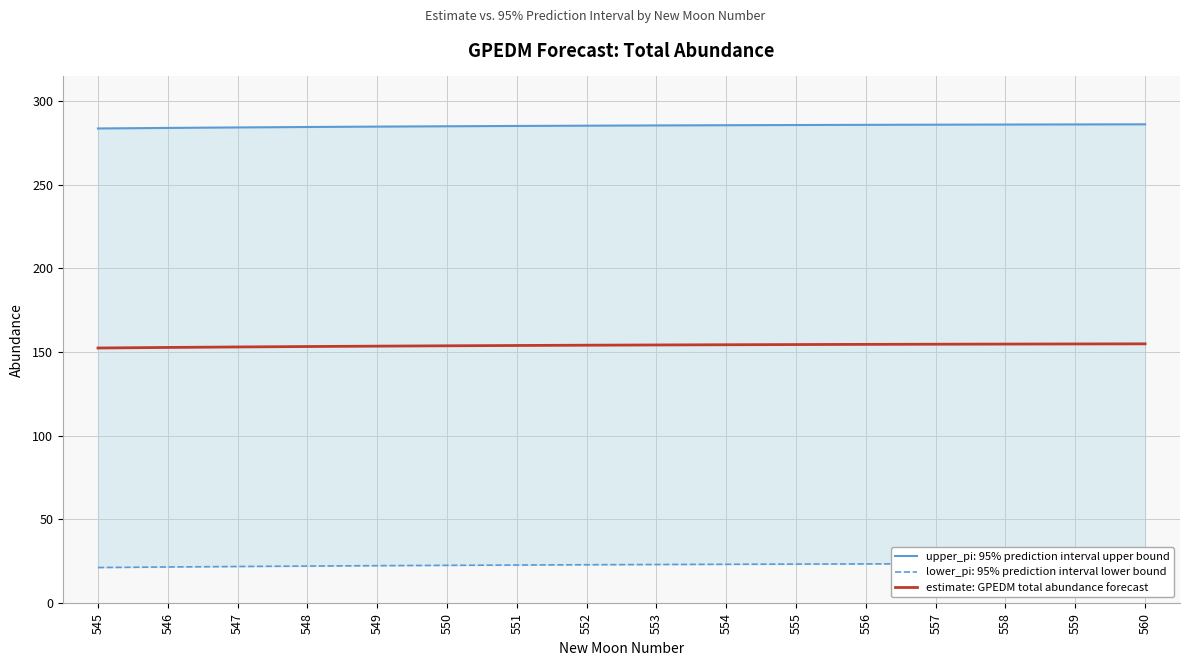

What is the sum of all values?

2462.8